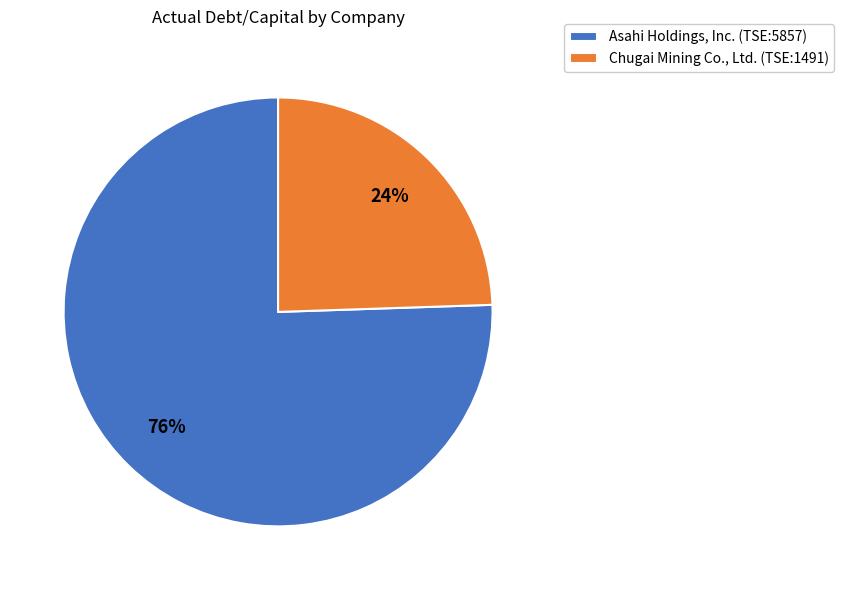

Rank the categories by value from lowest to highest.

Chugai Mining Co., Ltd. (TSE:1491), Asahi Holdings, Inc. (TSE:5857)